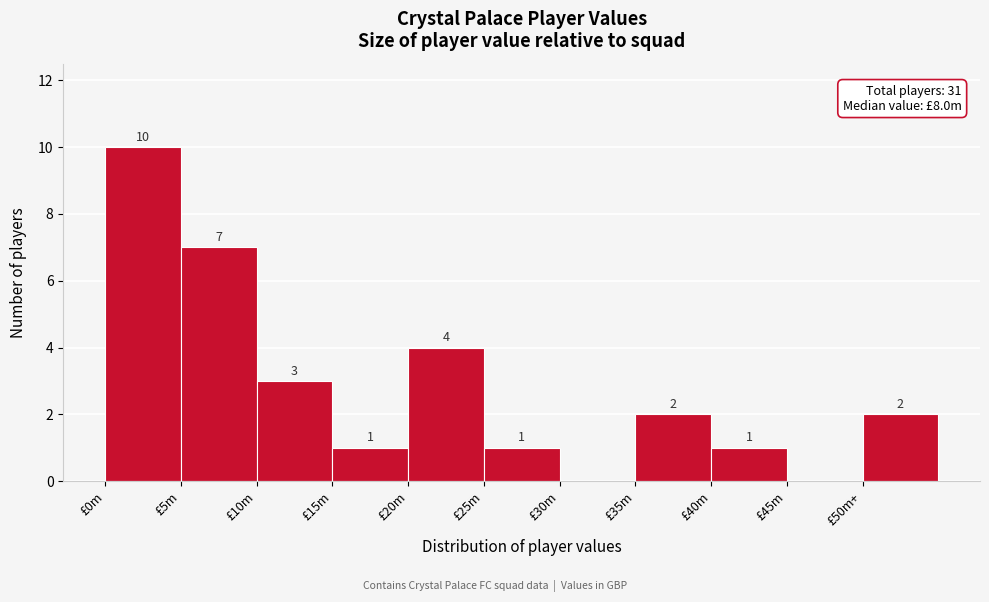

Reading left to right, extract all data points from this chart.

£0m=10	£5m=7	£10m=3	£15m=1	£20m=4	£25m=1	£30m=0	£35m=2	£40m=1	£45m=0	£50m+=2